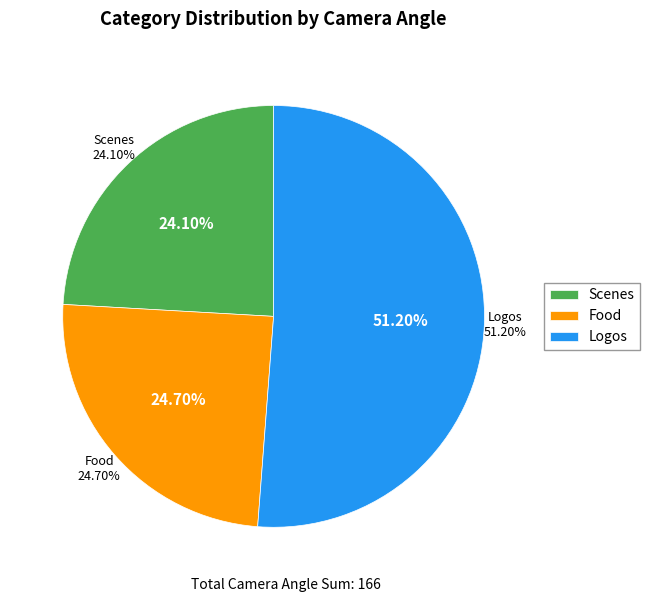

True or false: Logos accounts for 36% of the total.

False